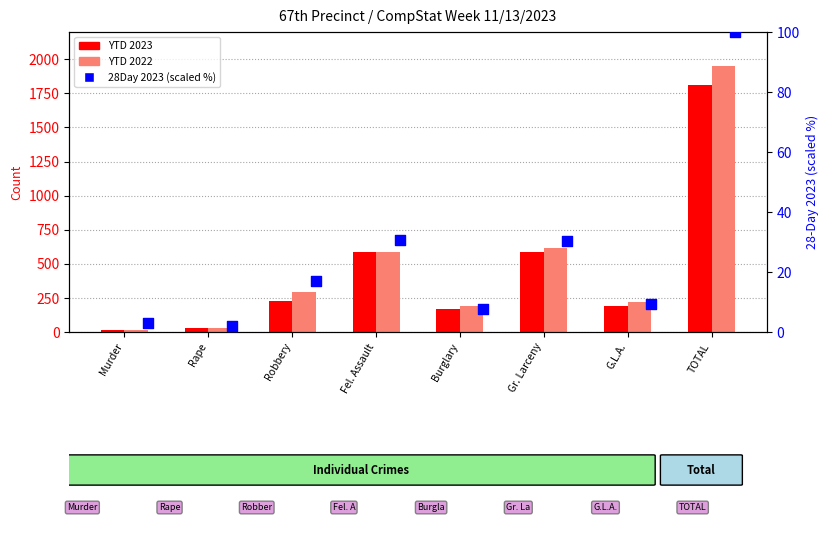

What are all the series names shown in the legend?

YTD 2023, YTD 2022, 28Day 2023 (scaled %)